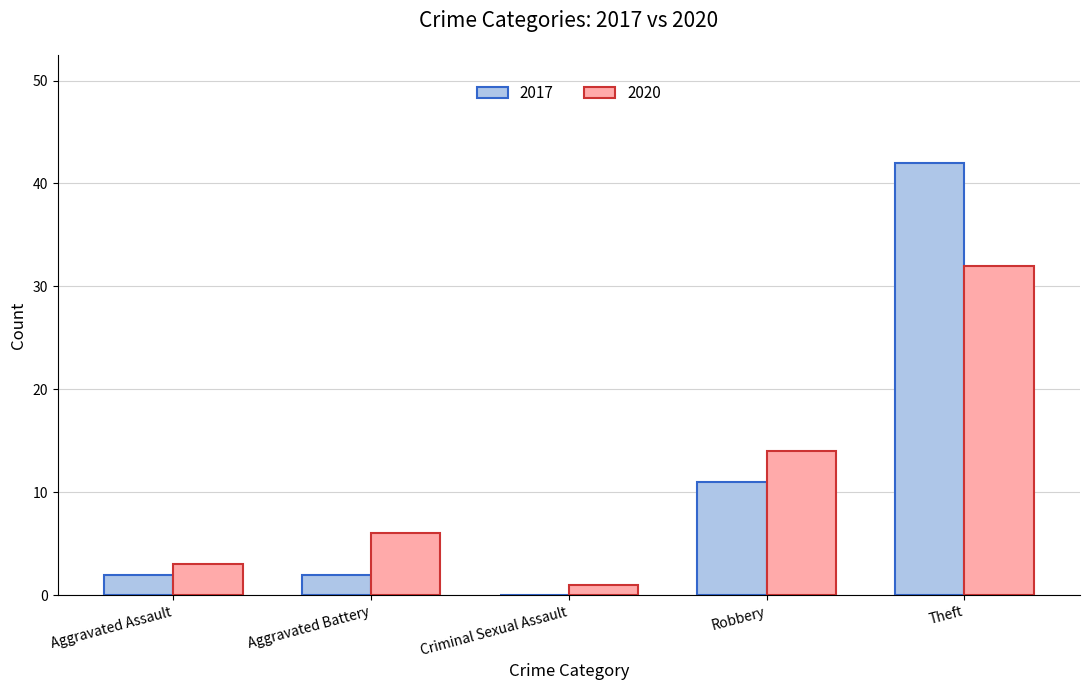

What is the sum of the 2020 values at Robbery and Aggravated Assault?

17